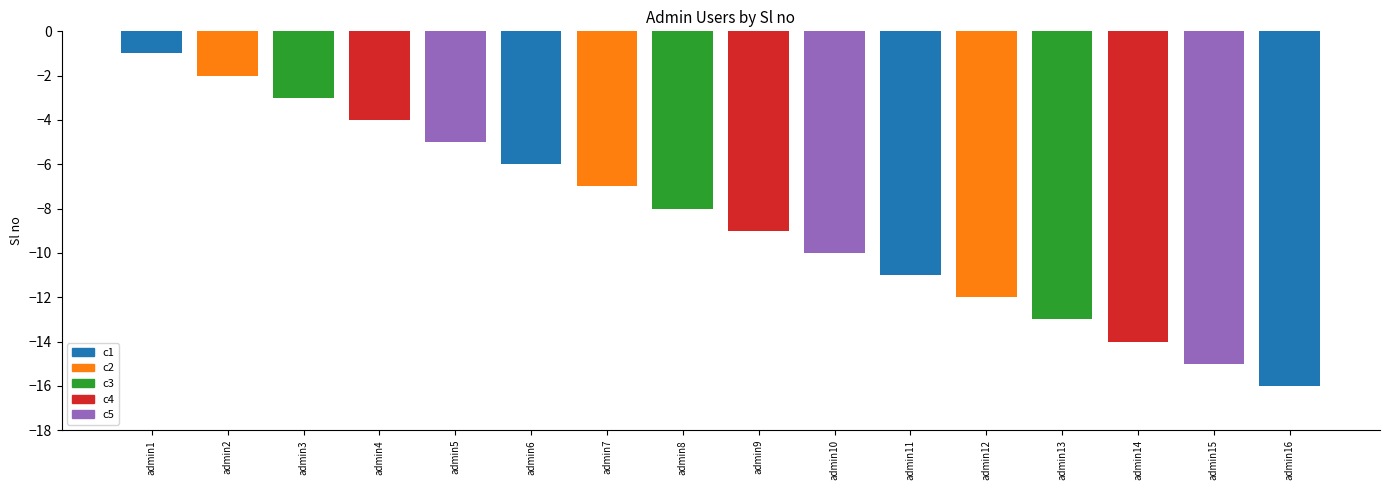

Between admin10 and admin2, which is larger?

admin2